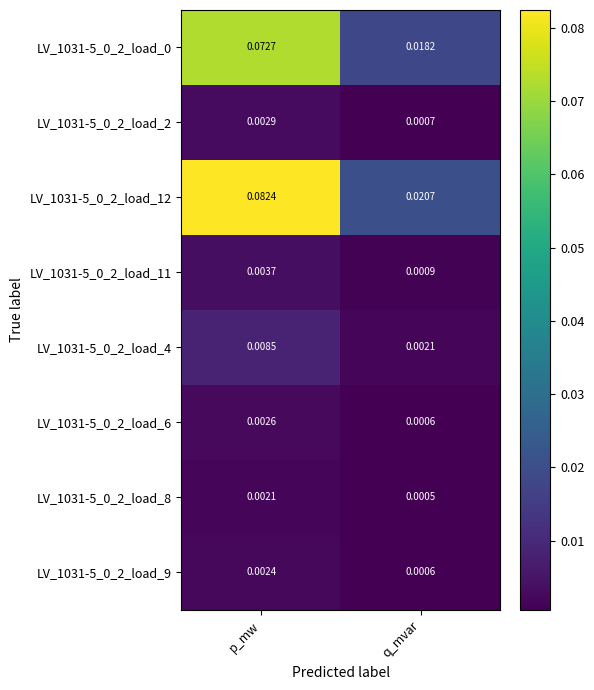

Which category has the highest value across all series?

p_mw